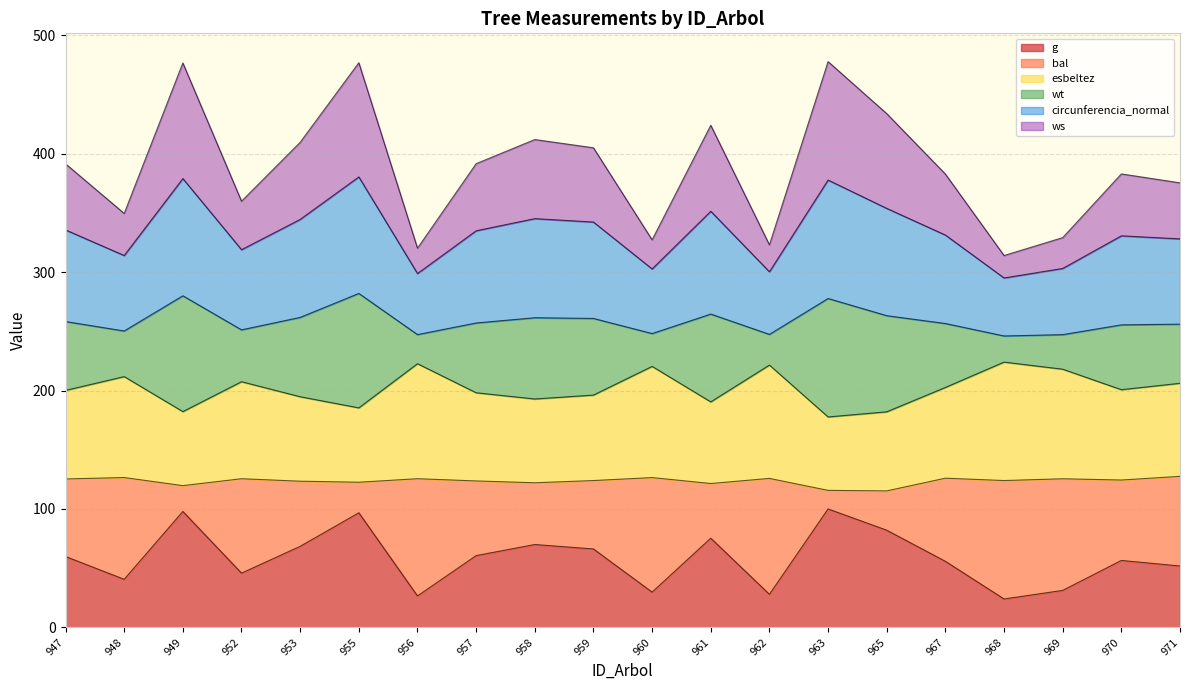

True or false: g has a value of 97.9 at 949.

True